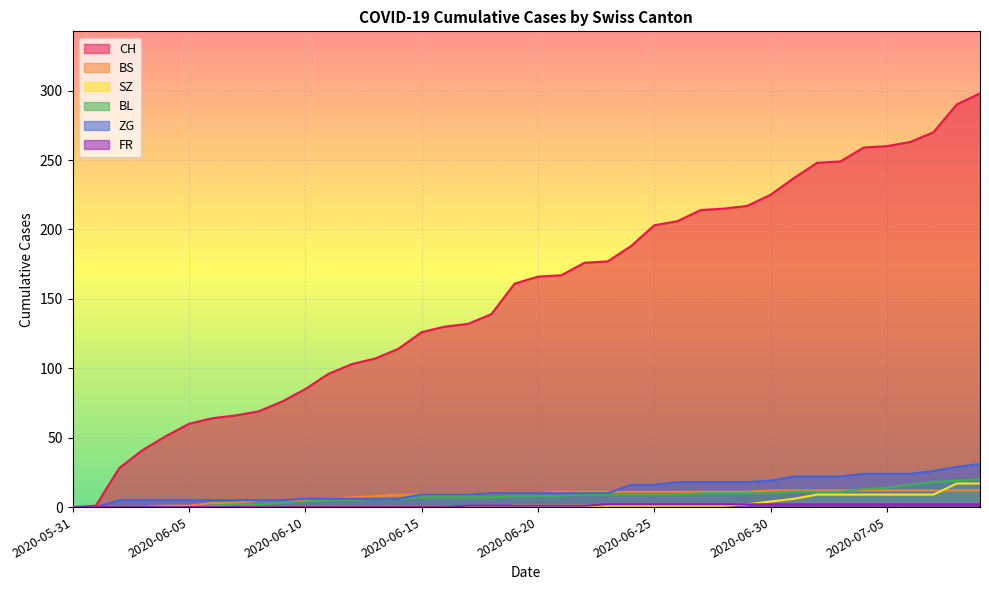

What is the difference between the maximum and minimum values in the ZG series?

31